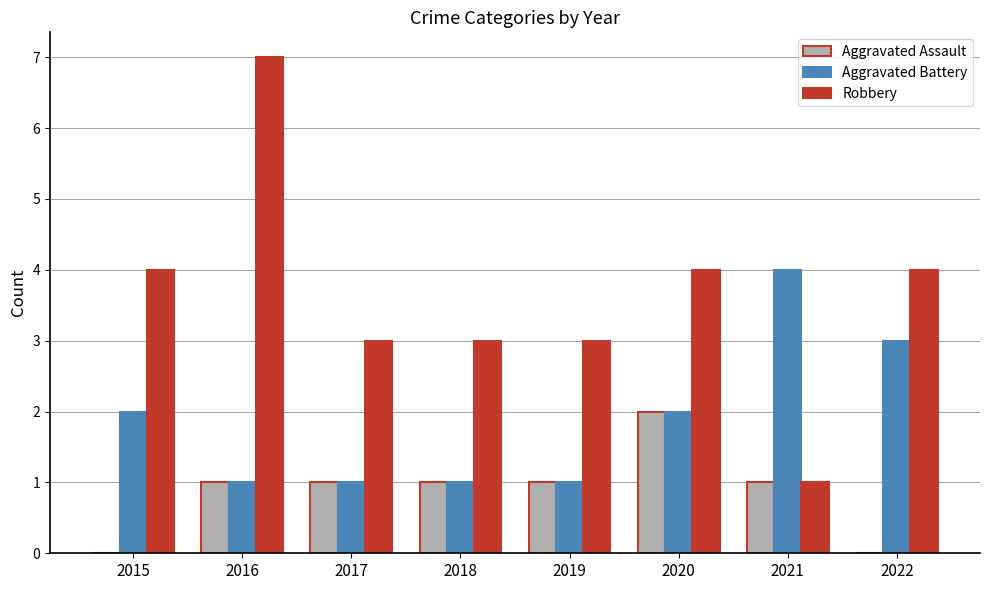

What is the greatest value displayed?

7